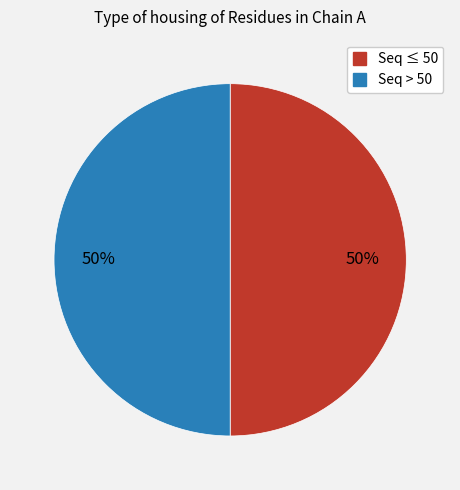

To the nearest percent, what is the average slice percentage?

50%